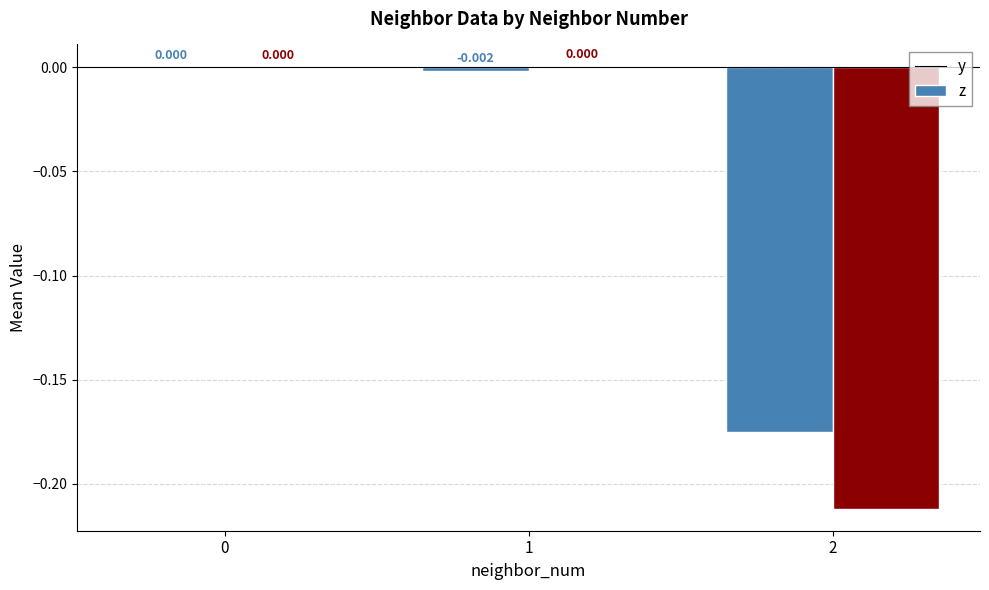

Is the value of y at 2 greater than the value of z at 0?

No